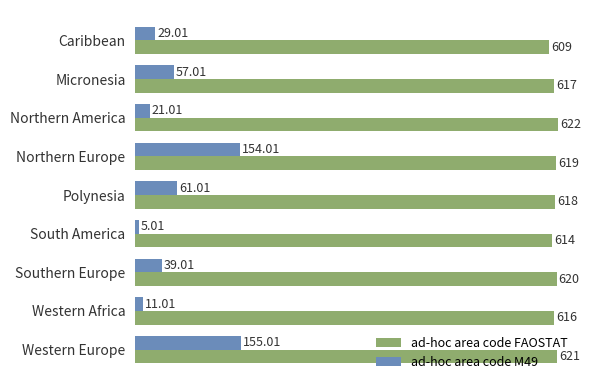

List the series in order of their overall mean, lowest first.

ad-hoc area code M49, ad-hoc area code FAOSTAT